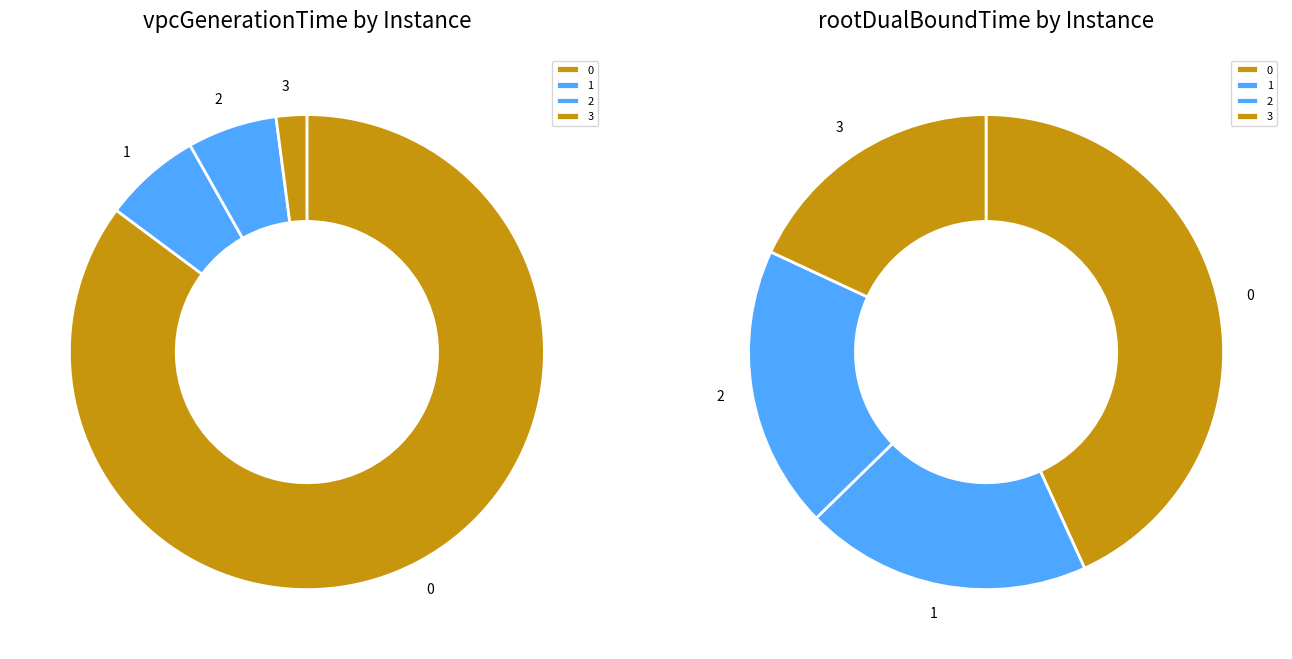

How many segments does this pie chart have?

4